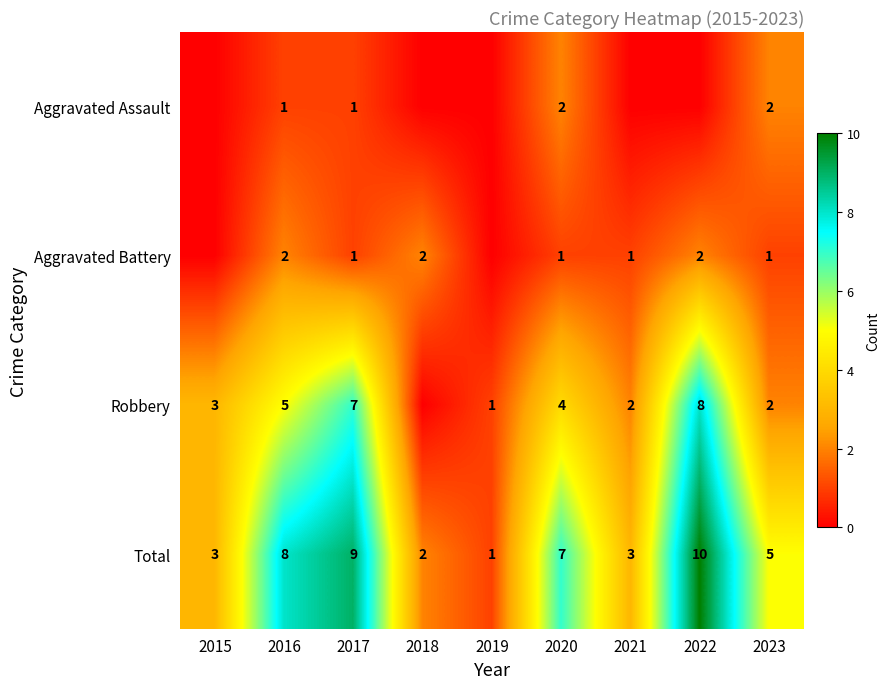

The Aggravated Battery series shows 2 at 2022. True or false?

True